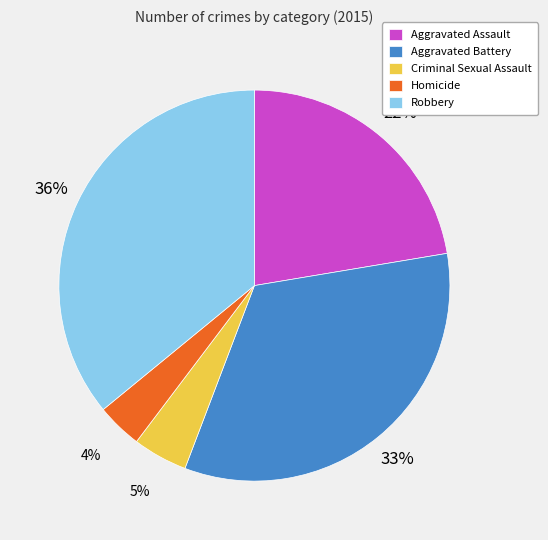

What is the smallest slice in the pie chart?

Homicide